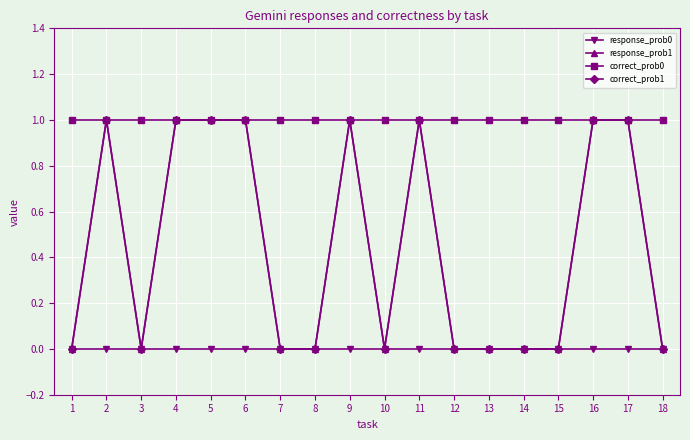

Is this an area chart (filled region under the line)?

No